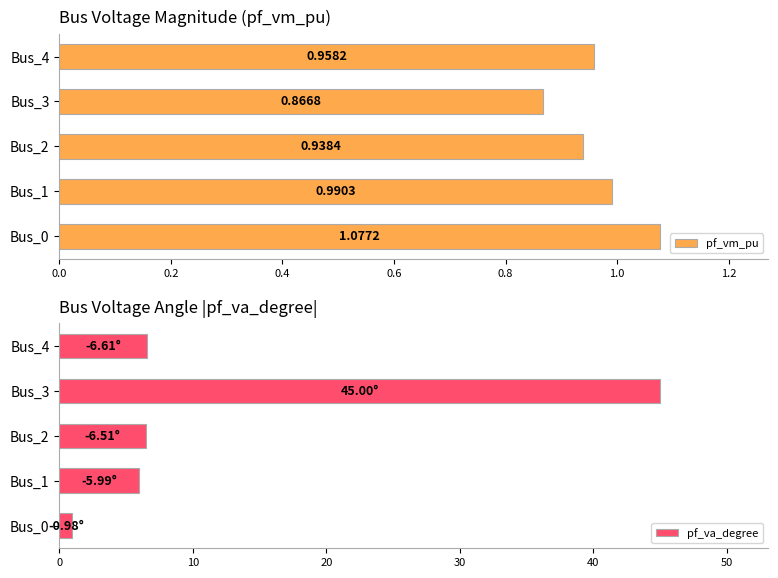

What is the difference between the second highest and minimum values in the pf_va_degree series?

5.6